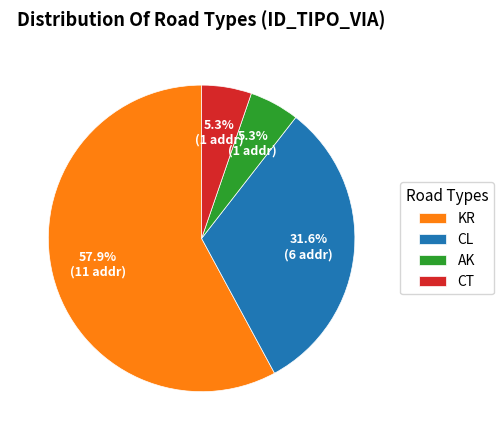

True or false: KR accounts for 58% of the total.

True